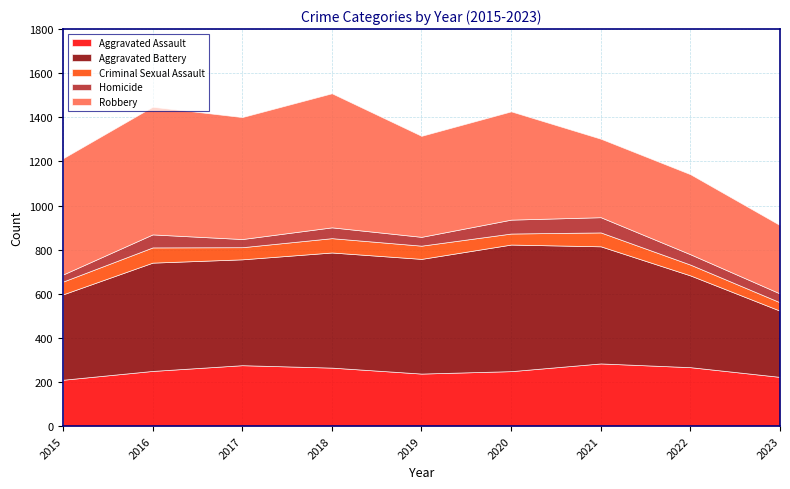

Reading left to right, list all the values displayed in this chart.

Aggravated Assault: 2015=210	2016=250	2017=276	2018=265	2019=238	2020=249	2021=284	2022=267	2023=223
Aggravated Battery: 2015=387	2016=491	2017=480	2018=522	2019=520	2020=574	2021=531	2022=416	2023=300
Criminal Sexual Assault: 2015=58	2016=69	2017=55	2018=65	2019=60	2020=50	2021=63	2022=49	2023=38
Homicide: 2015=32	2016=59	2017=37	2018=49	2019=40	2020=63	2021=69	2022=47	2023=40
Robbery: 2015=527	2016=579	2017=553	2018=608	2019=458	2020=491	2021=356	2022=363	2023=310